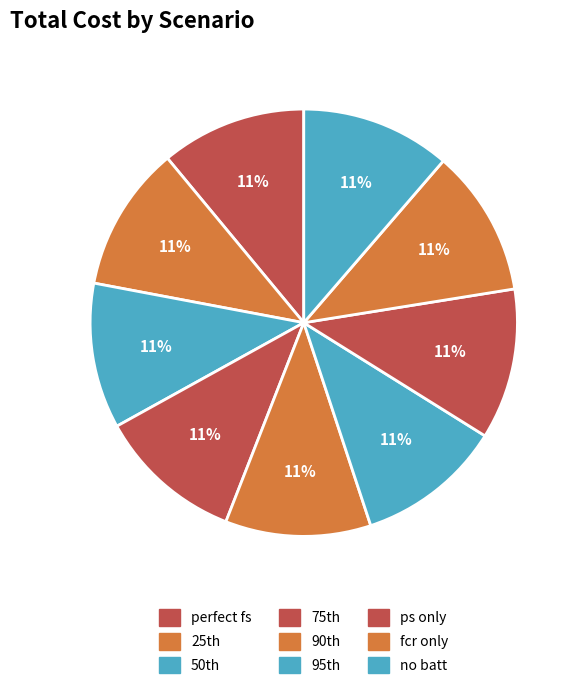

How many segments does this pie chart have?

9